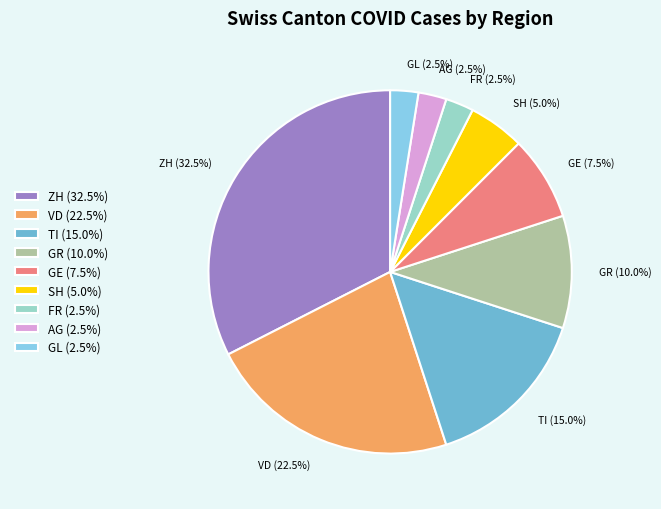

How many segments does this pie chart have?

9